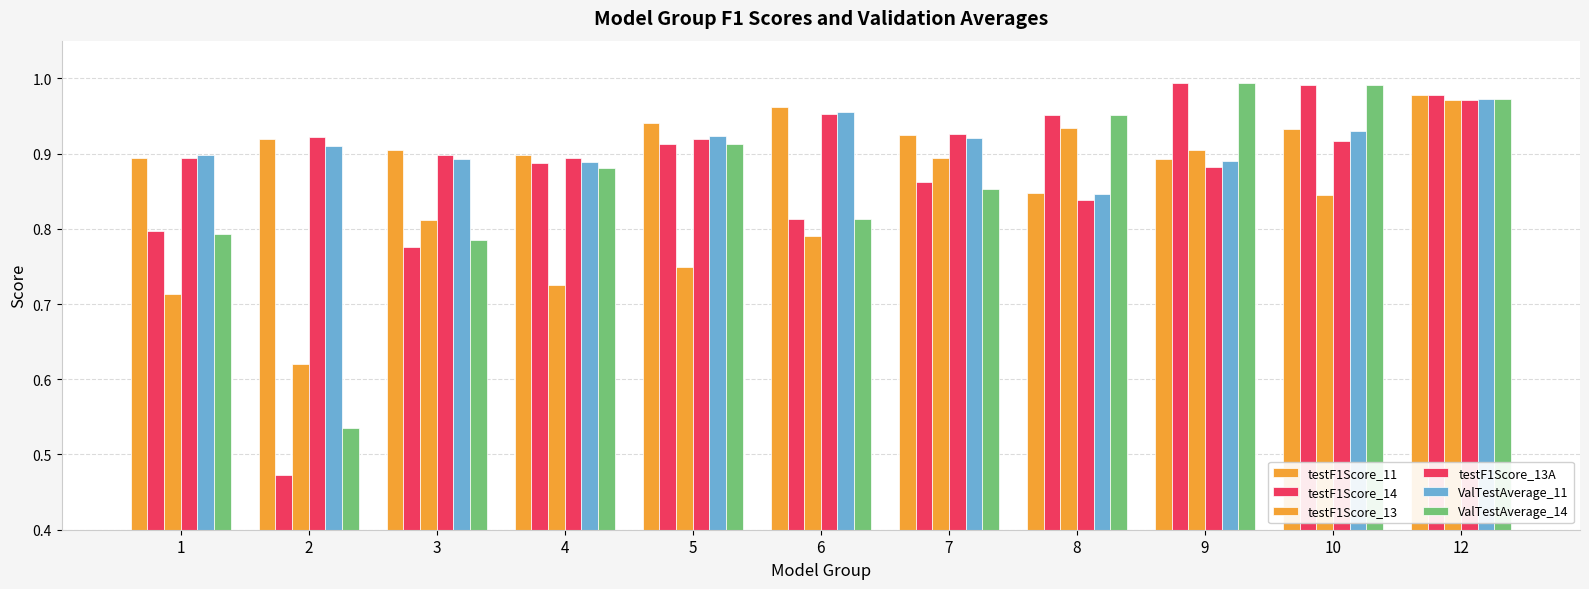

Reading left to right, transcribe all the data shown in this chart.

testF1Score_11: 0.9	0.9	0.9	0.9	0.9	1.0	0.9	0.8	0.9	0.9	1.0
testF1Score_14: 0.8	0.5	0.8	0.9	0.9	0.8	0.9	1.0	1.0	1.0	1.0
testF1Score_13: 0.7	0.6	0.8	0.7	0.7	0.8	0.9	0.9	0.9	0.8	1.0
testF1Score_13A: 0.9	0.9	0.9	0.9	0.9	1.0	0.9	0.8	0.9	0.9	1.0
ValTestAverage_11: 0.9	0.9	0.9	0.9	0.9	1.0	0.9	0.8	0.9	0.9	1.0
ValTestAverage_14: 0.8	0.5	0.8	0.9	0.9	0.8	0.9	1.0	1.0	1.0	1.0